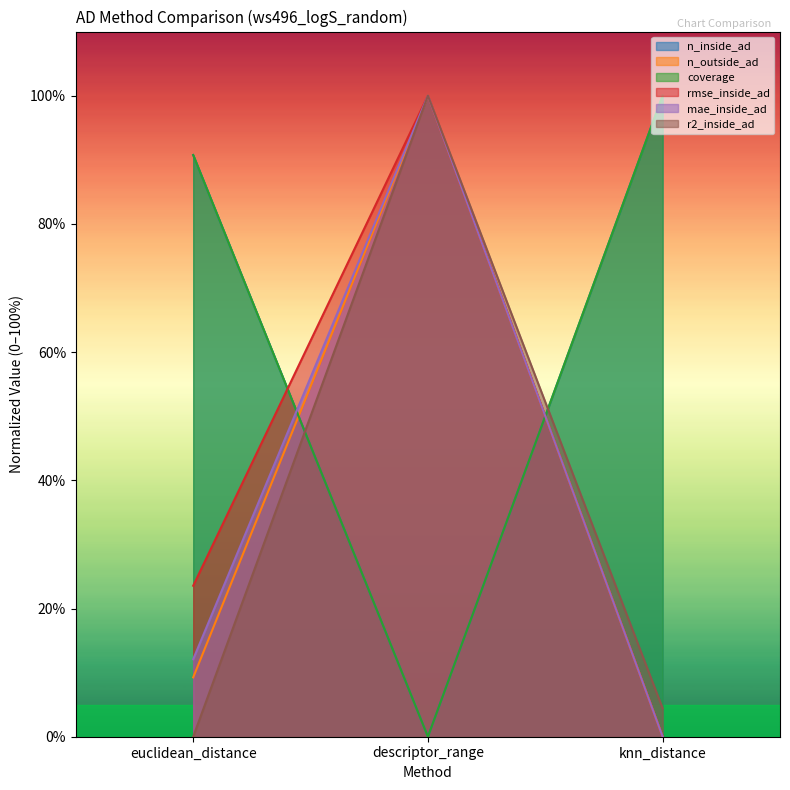

What is the label of the 3rd point from the right?

euclidean_distance